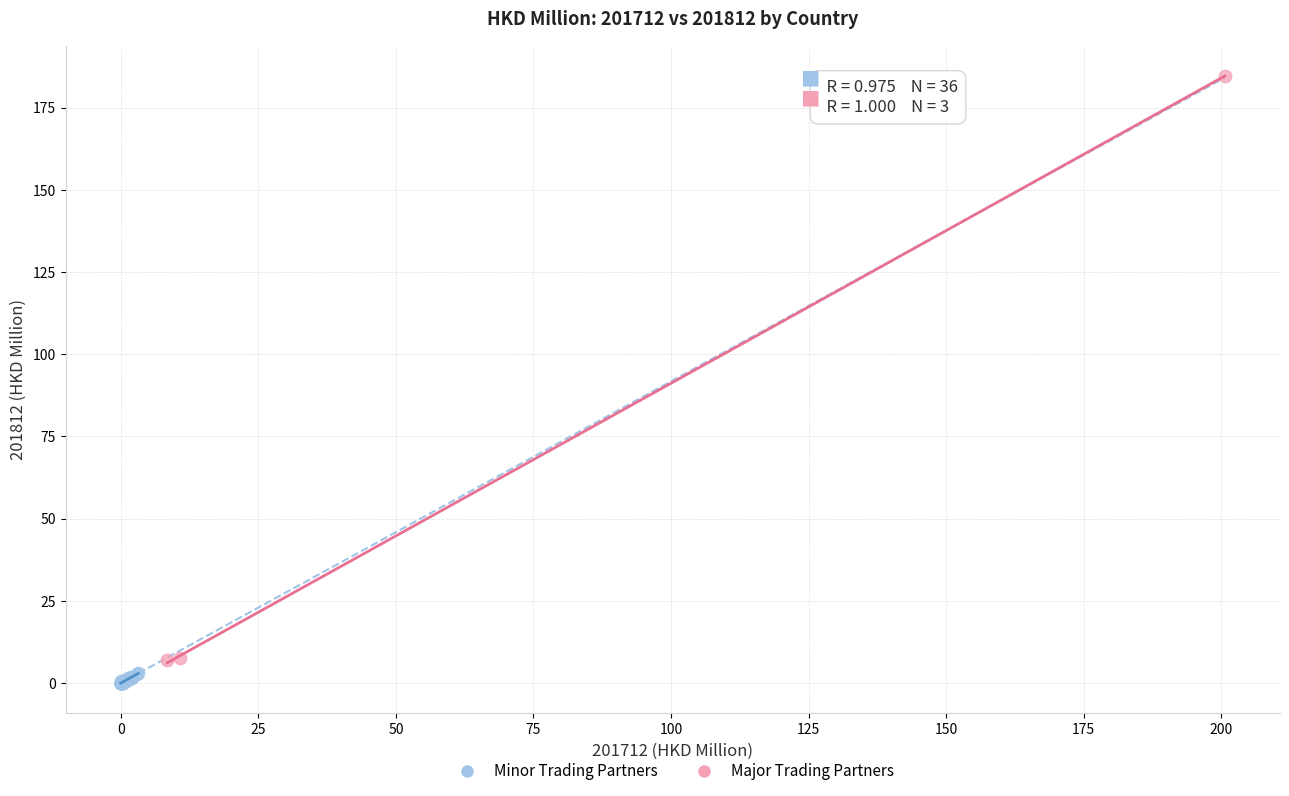

Which series reaches the maximum Y coordinate?

Major Trading Partners